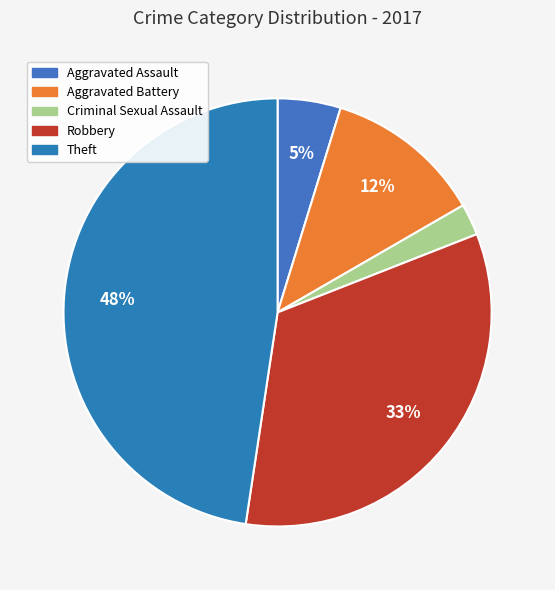

Count the number of slices in the pie.

5